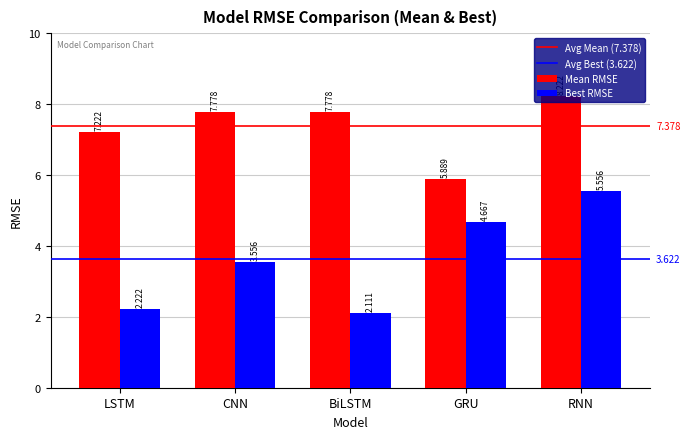

List the labels in order of Best RMSE value, smallest first.

BiLSTM, LSTM, CNN, GRU, RNN